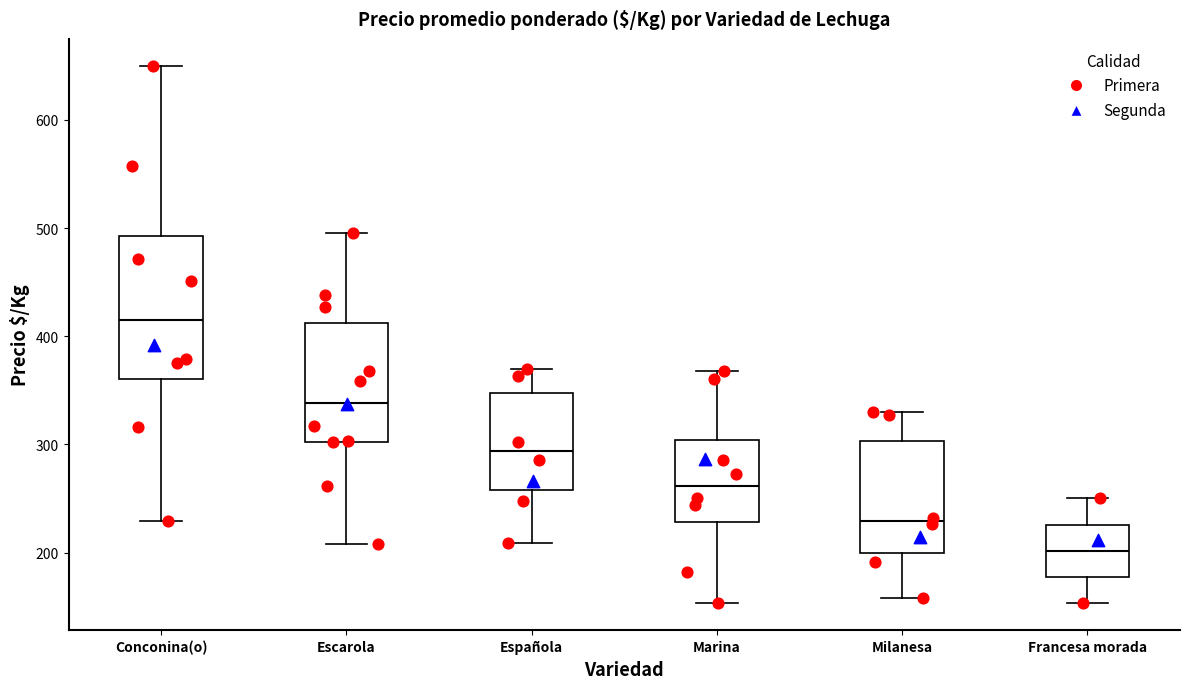

Which box's median line is the highest?

Conconina(o)